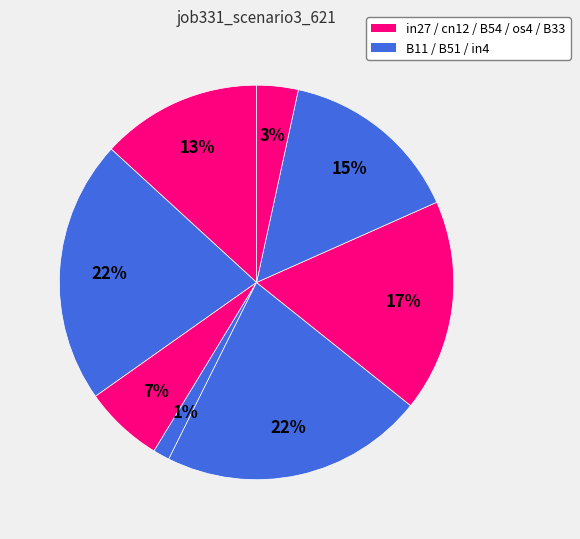

How many slices are in this pie chart?

8